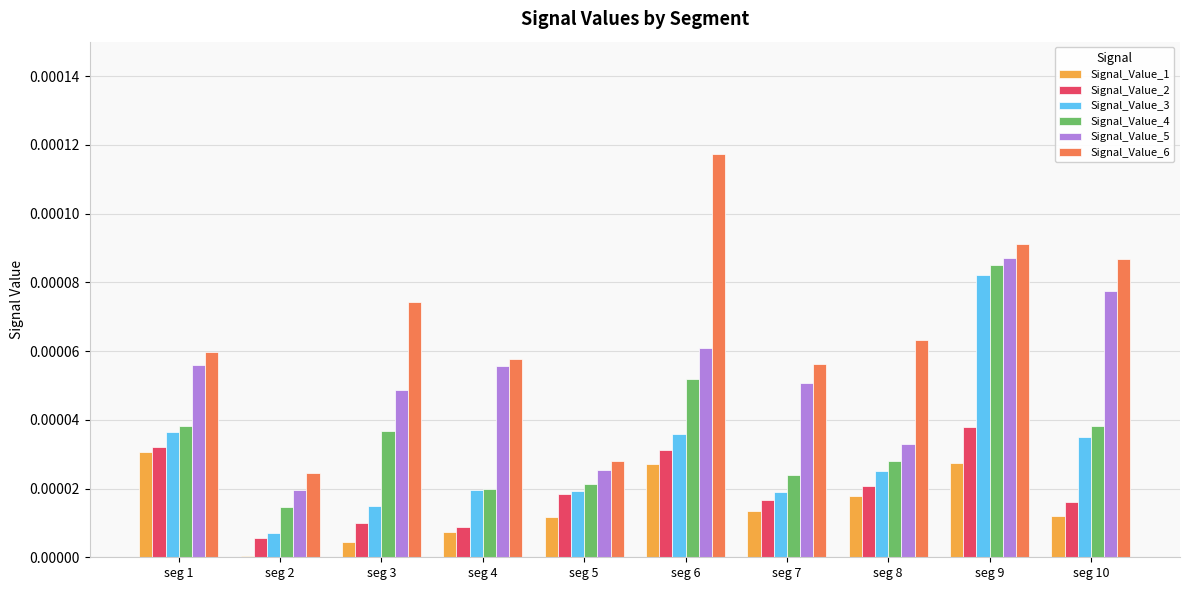

At which category is the sum across all series the highest?

seg 9